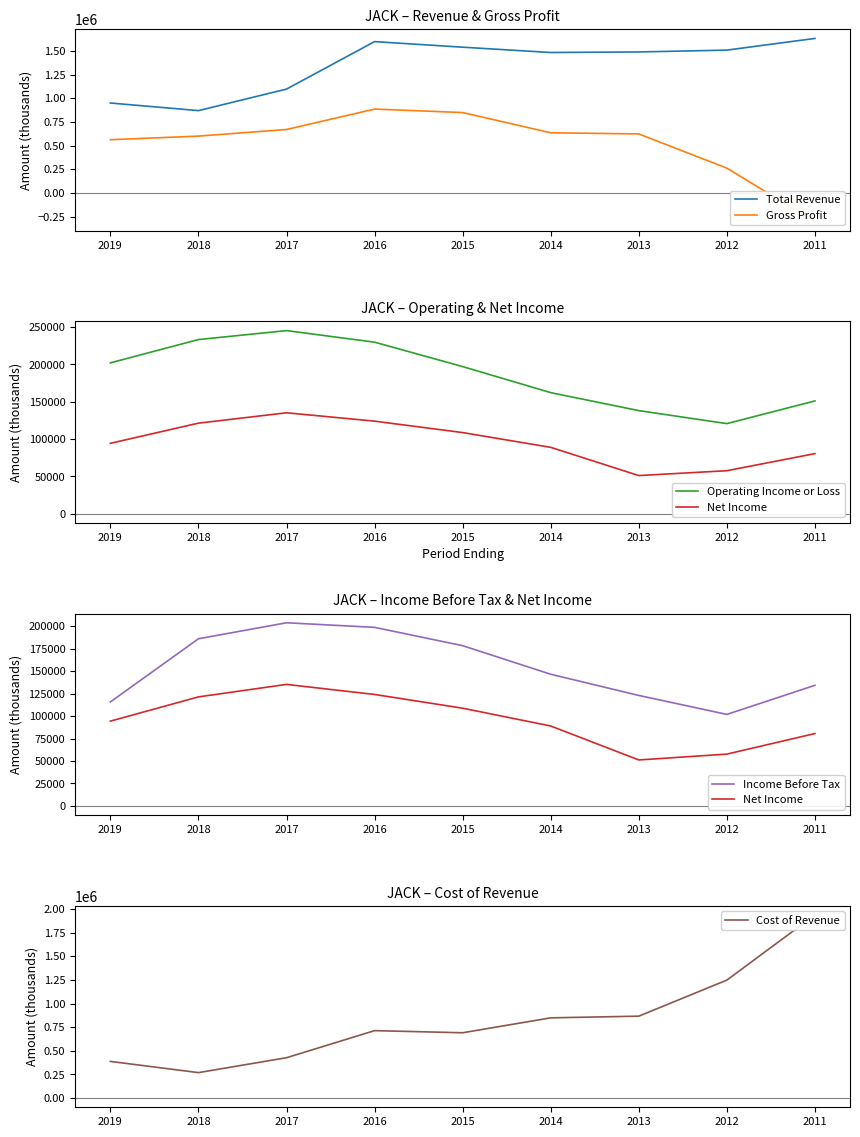

What is the approximate value of Operating Income or Loss at 2016?

229900